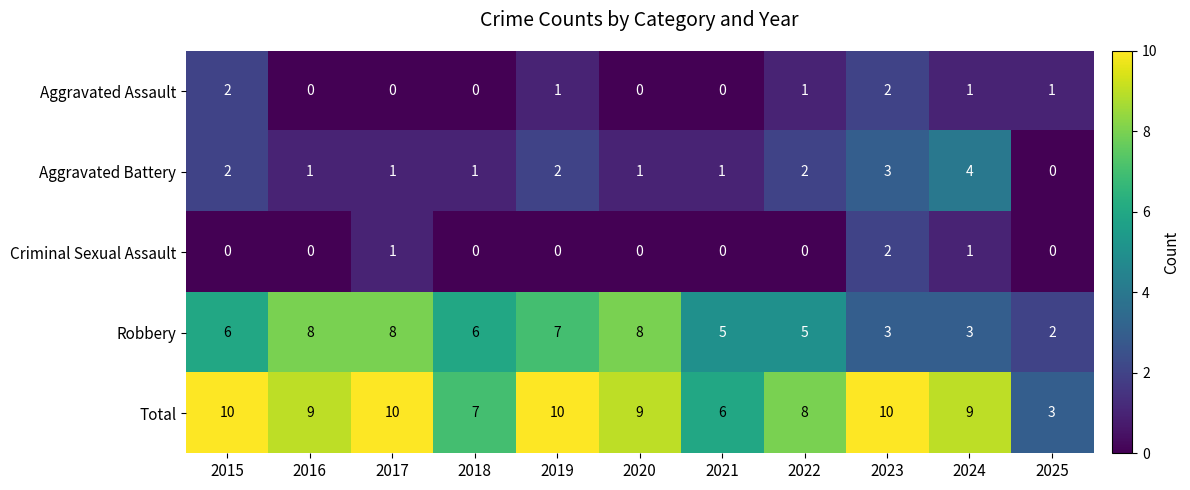

Between 2017 and 2024, which series saw the biggest shift?

Robbery